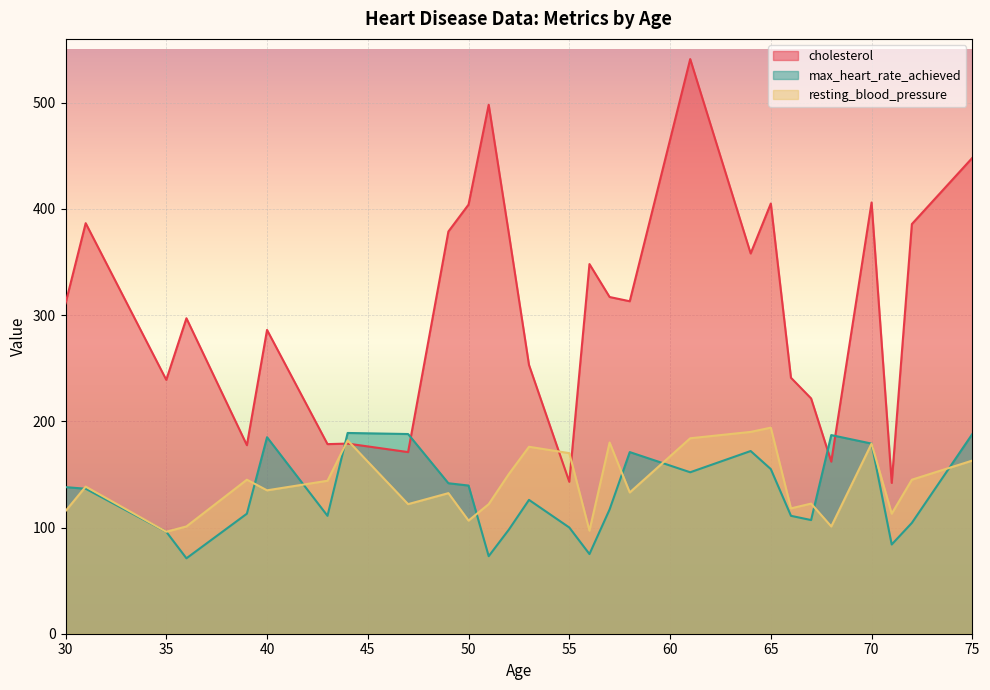

What is the difference between the highest and lowest values at 50?

297.5